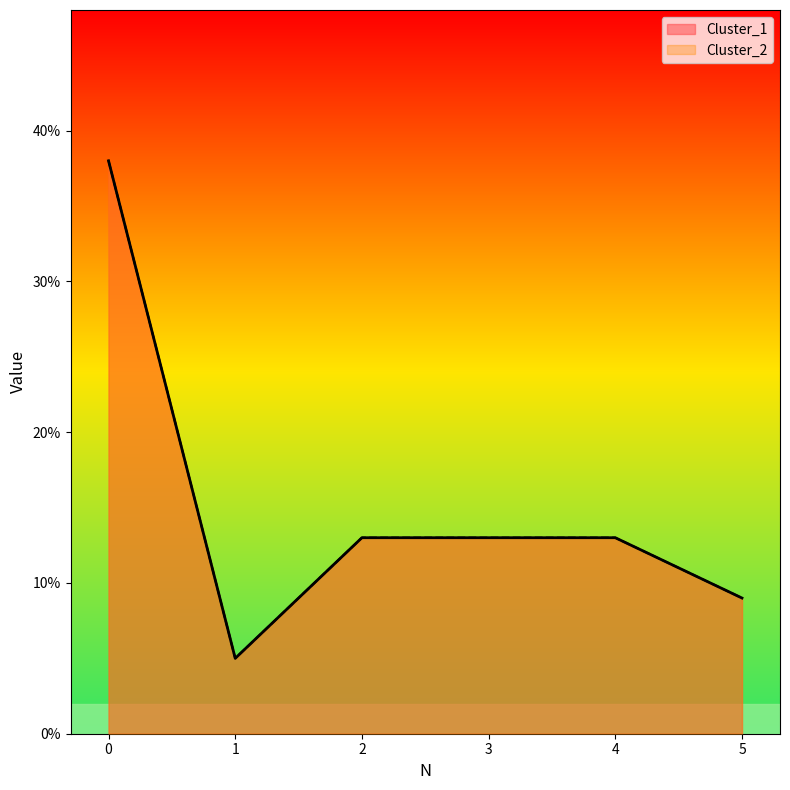

Does the chart display data point markers on the line(s)?

No